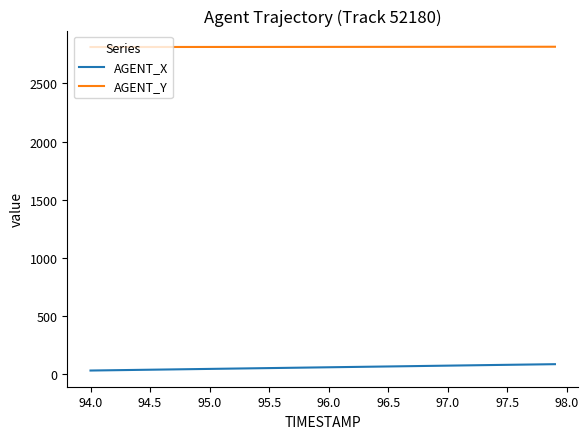

Which series has the largest total across all categories?

AGENT_Y